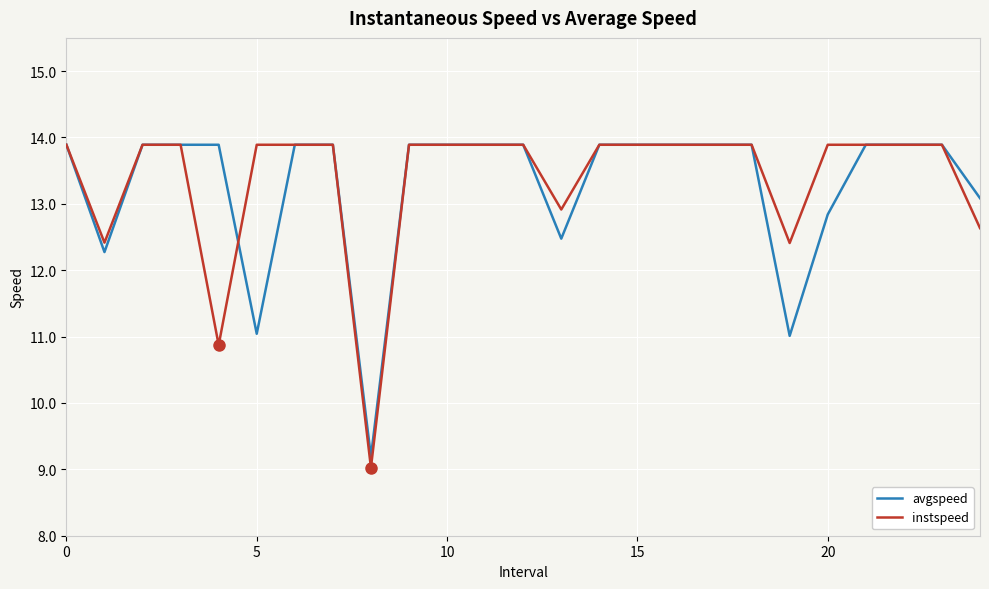

What is the minimum value for avgspeed?

9.2